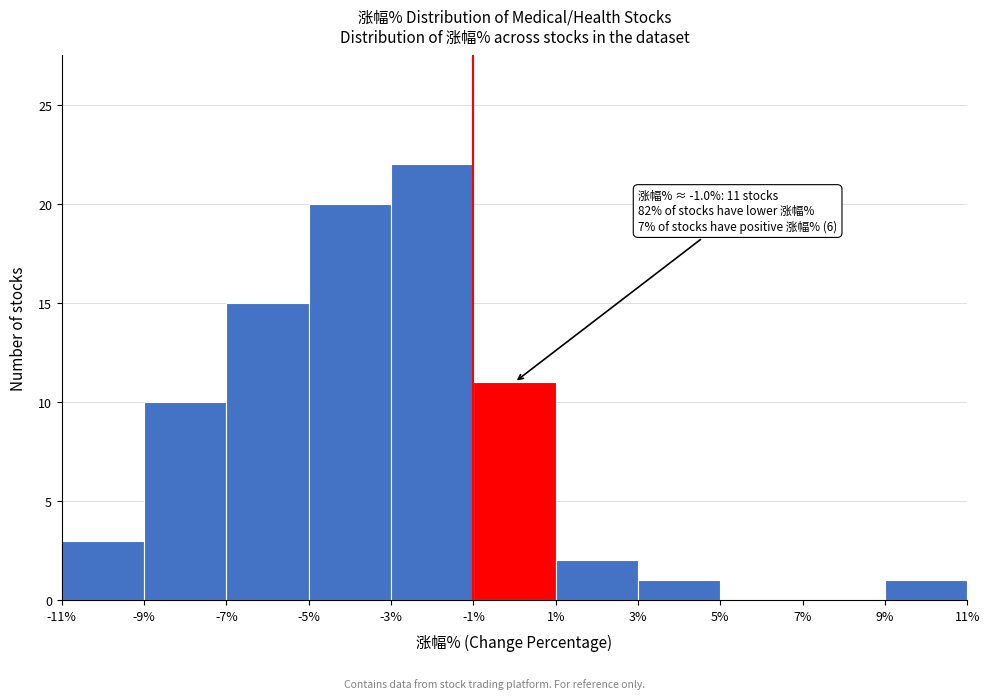

Which range on the x-axis has the tallest bar?

-3% to -1%